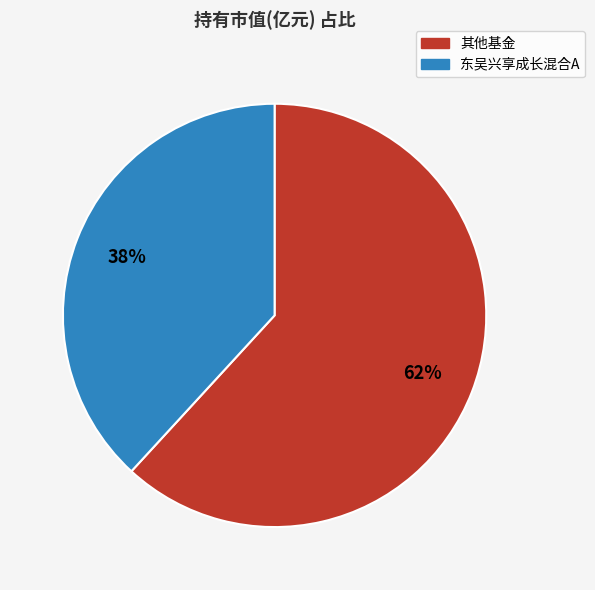

To the nearest percent, what is the average slice percentage?

50%